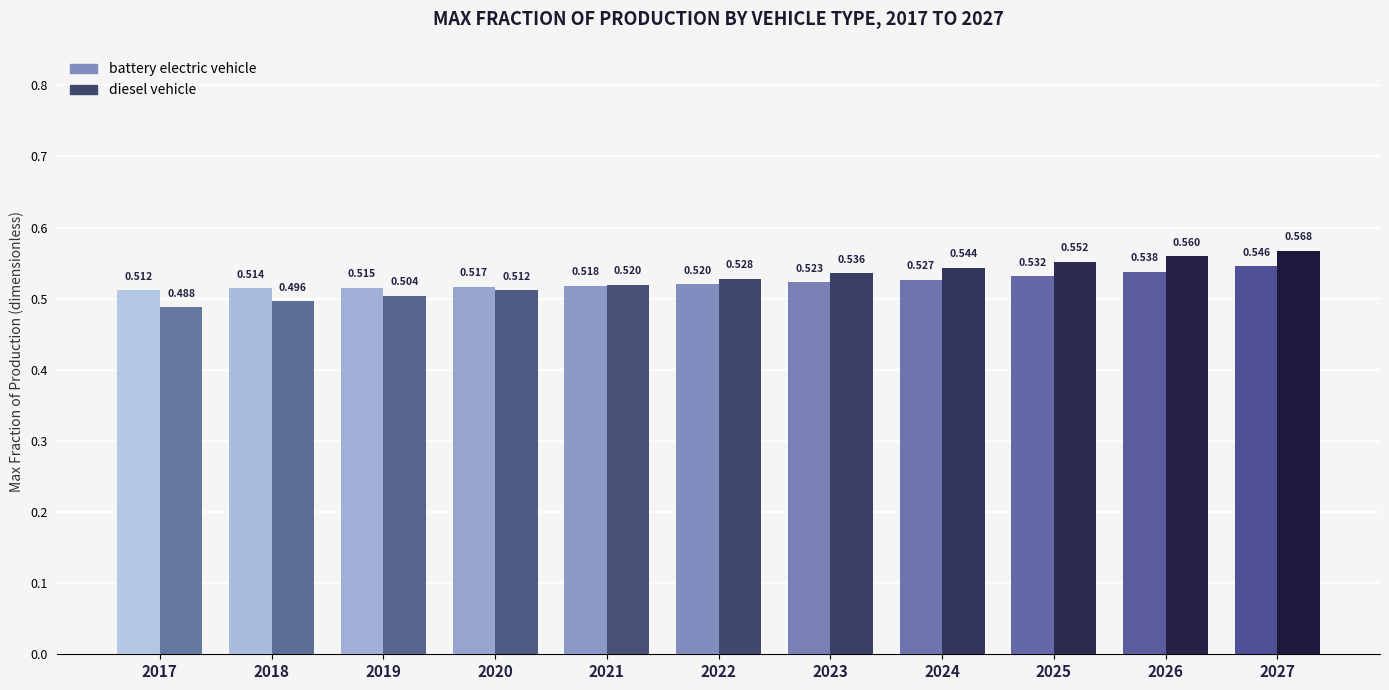

How many bars are there in each group?

2